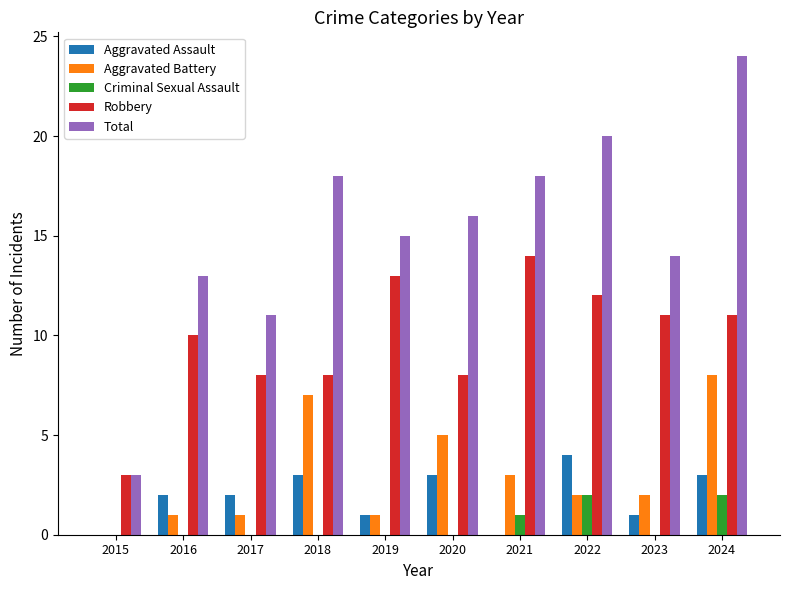

Count the number of data series in this chart.

5